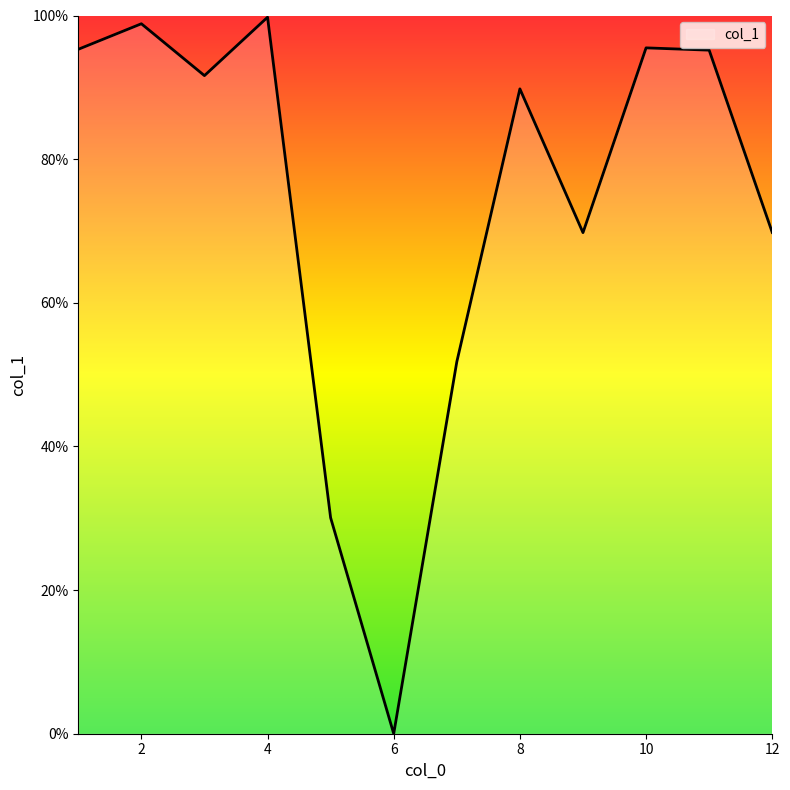

What is the difference between the maximum and minimum values?

99.8